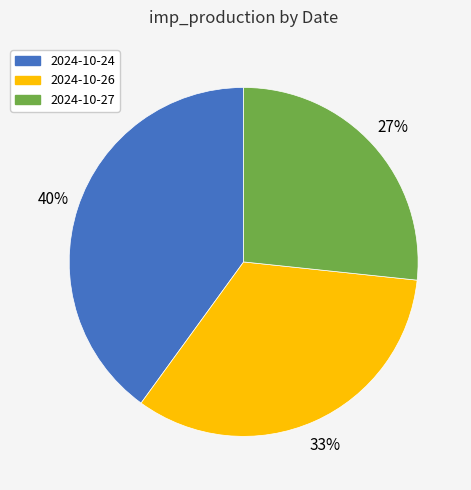

To the nearest percent, what is the average slice percentage?

33%